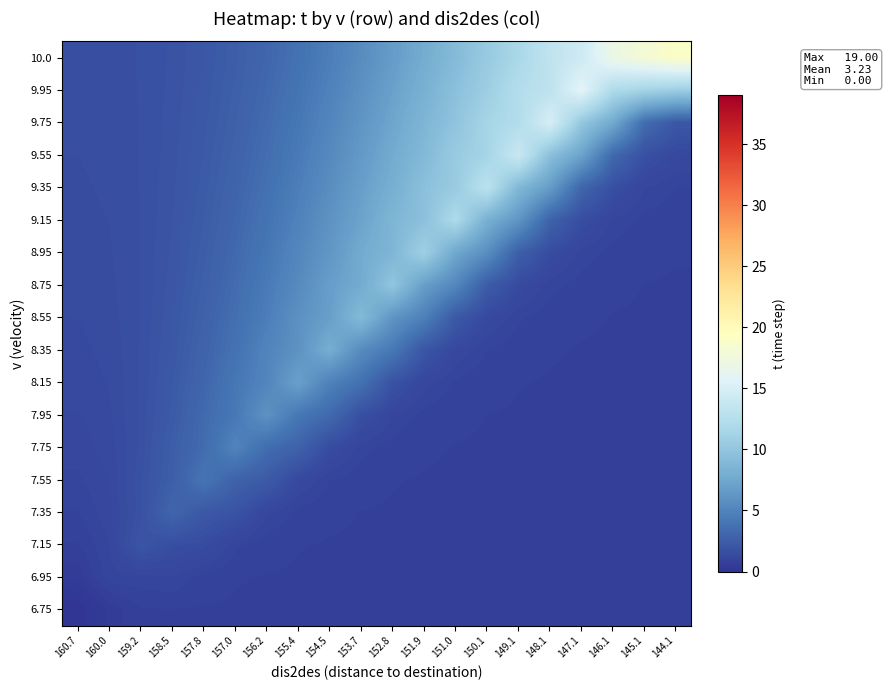

At which category is the sum across all series the highest?

151.9